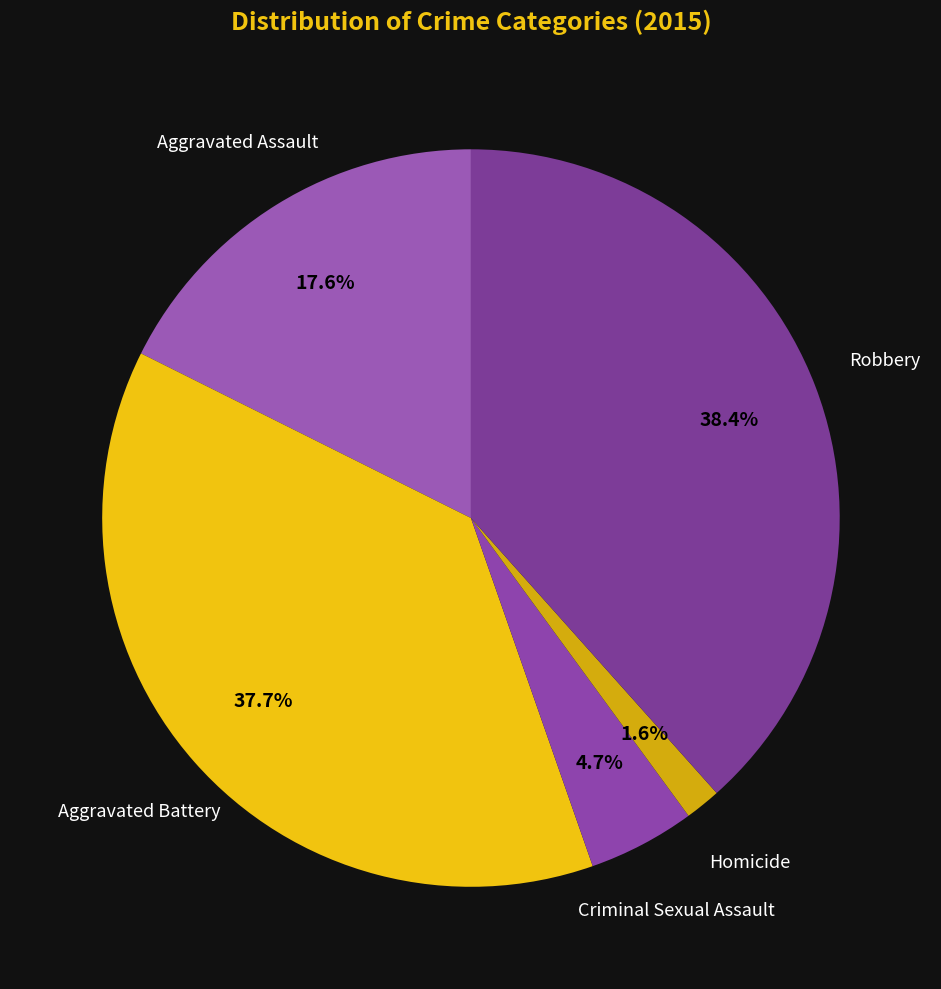

To the nearest percent, what is the difference between the largest and smallest slice percentages?

37%